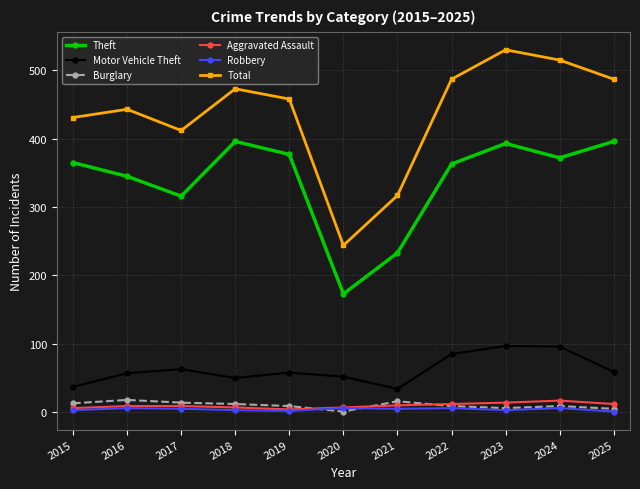

Where does the Total series first go above 458?

2018